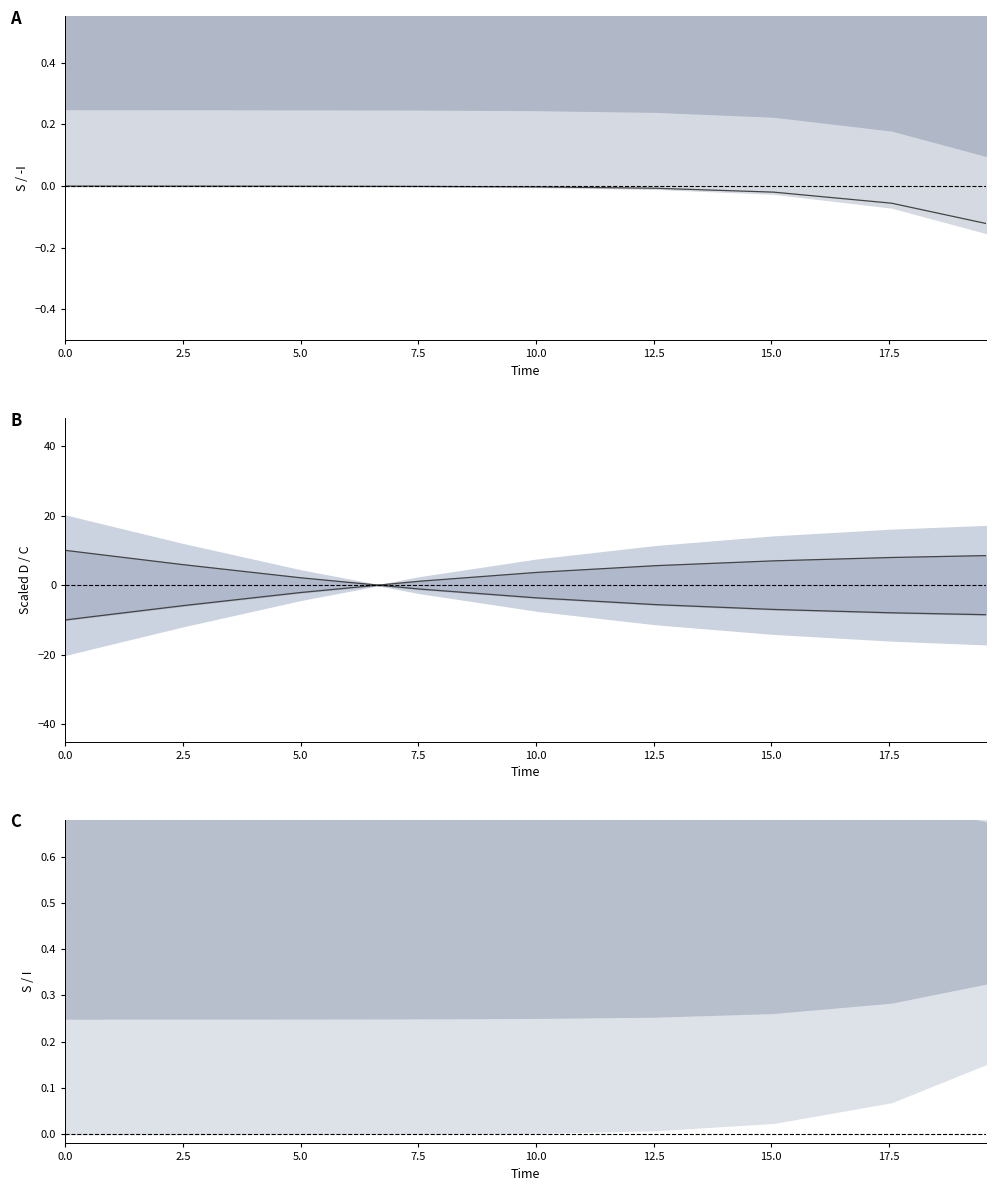

True or false: lower_line has more than 2 interior local peaks.

False